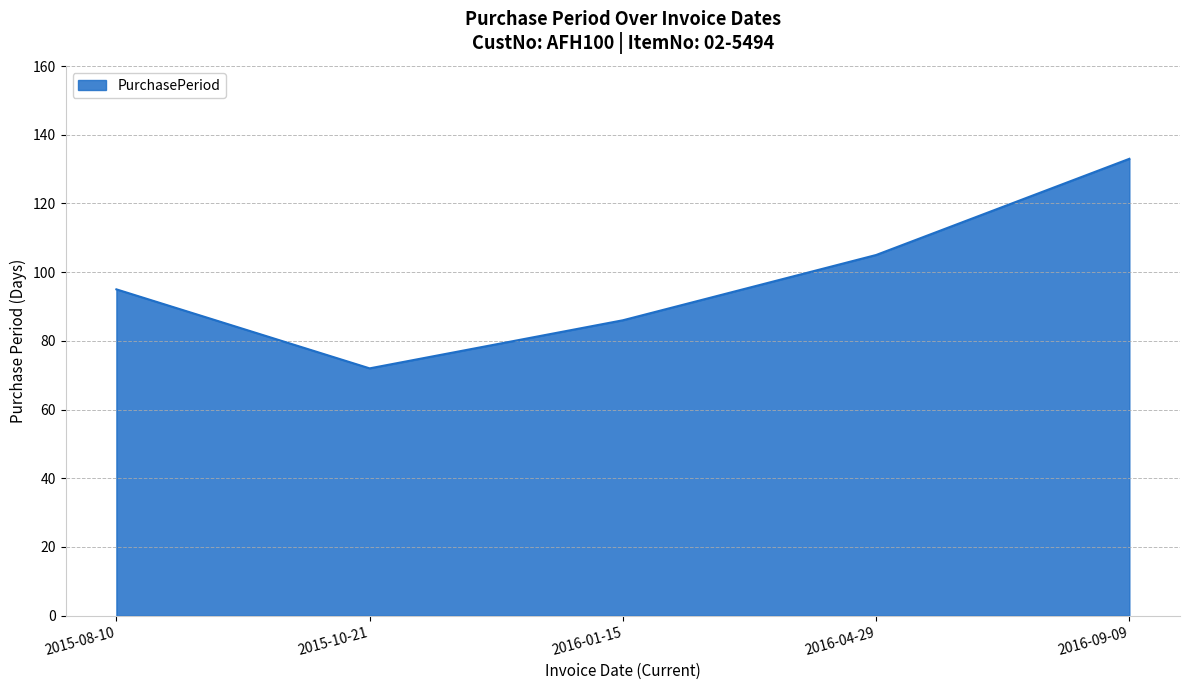

Rank the categories by value from highest to lowest.

2016-09-09, 2016-04-29, 2015-08-10, 2016-01-15, 2015-10-21